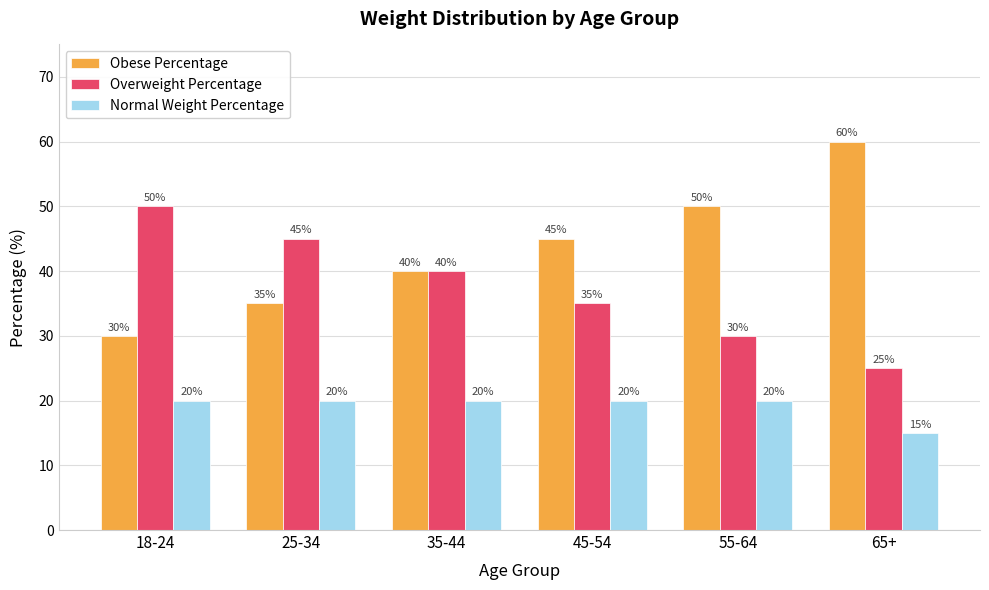

Is it true that Obese Percentage equals 22 at 55-64?

False